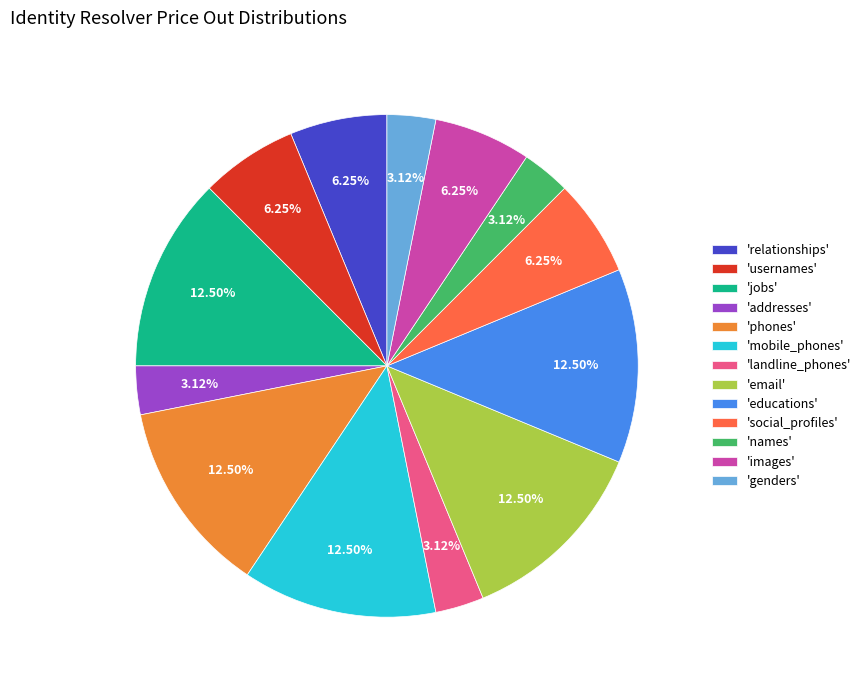

Does 'usernames' account for over 50% of the chart?

No